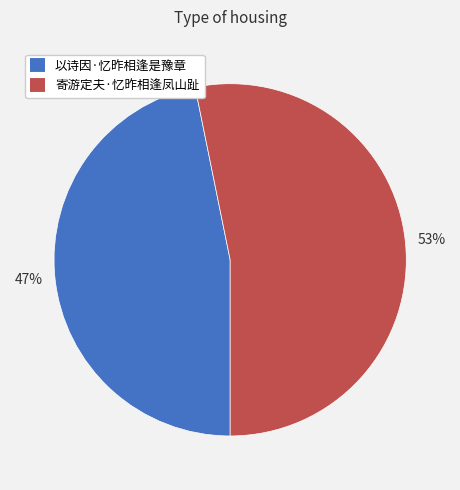

True or false: 以诗因·忆昨相逢是豫章 accounts for 47% of the total.

True